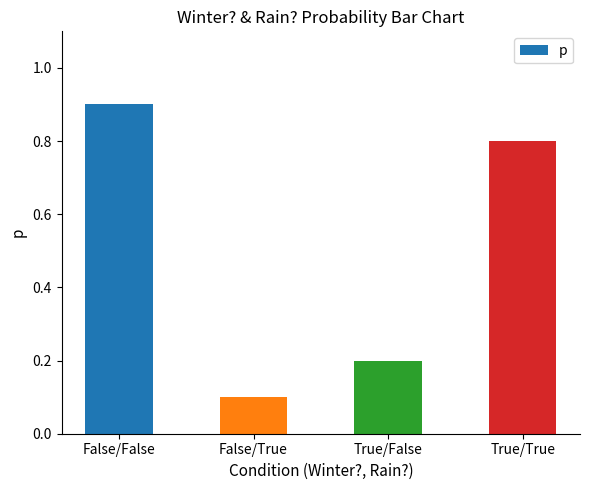

What is the difference between the second highest and minimum values?

0.7